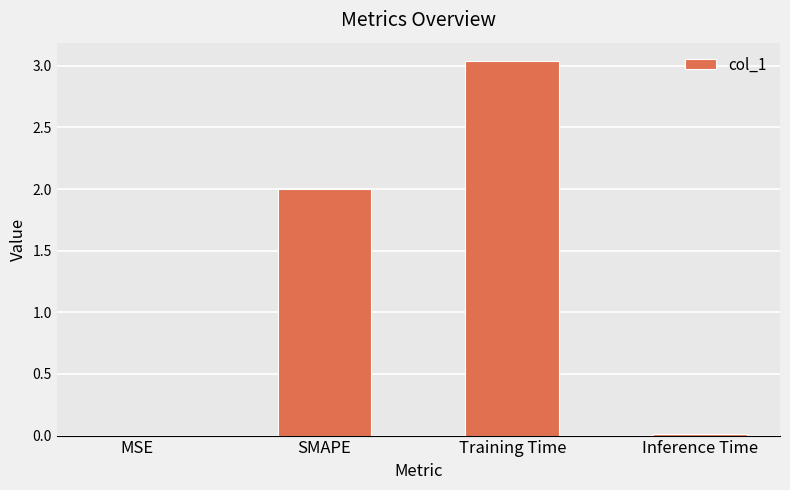

Read the value at SMAPE.

2.0